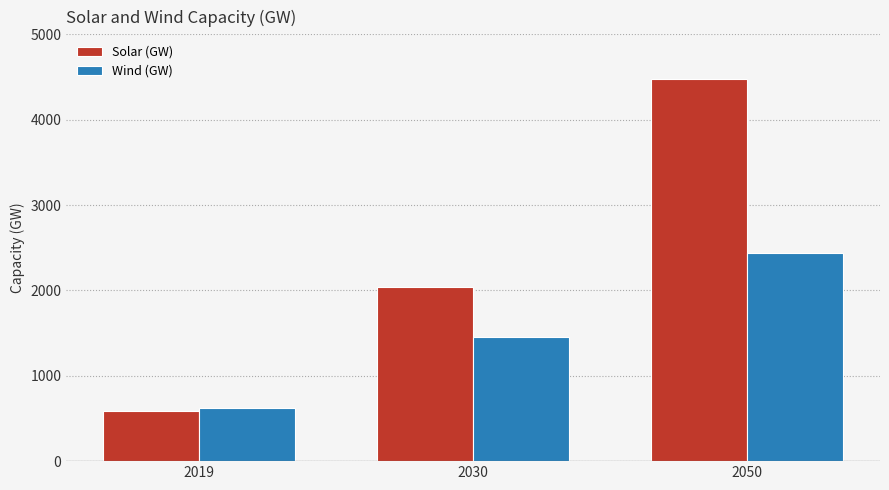

How many distinct data groups are displayed?

2